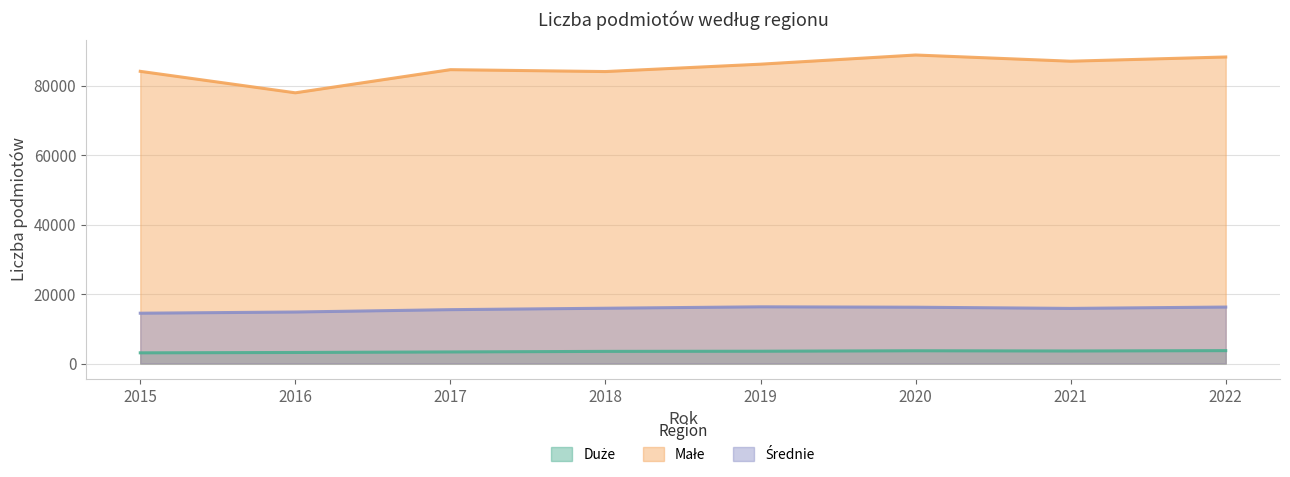

At which category is the sum across all series the highest?

2020